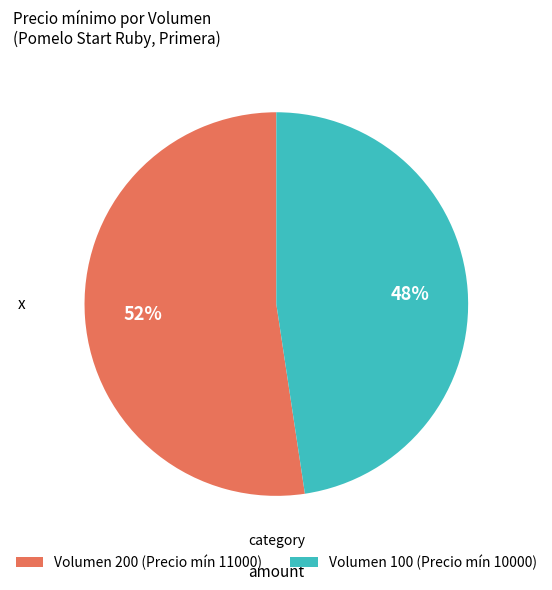

Is it true that Volumen 100 (Precio mín 10000) is 38% of the pie?

False